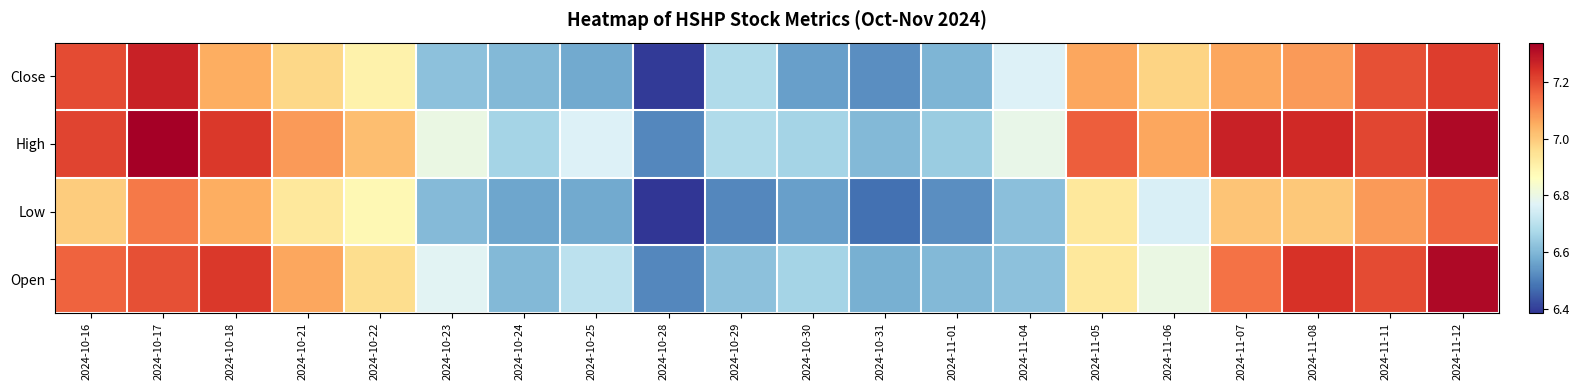

Rank the series by their average value, from highest to lowest.

High, Open, Close, Low